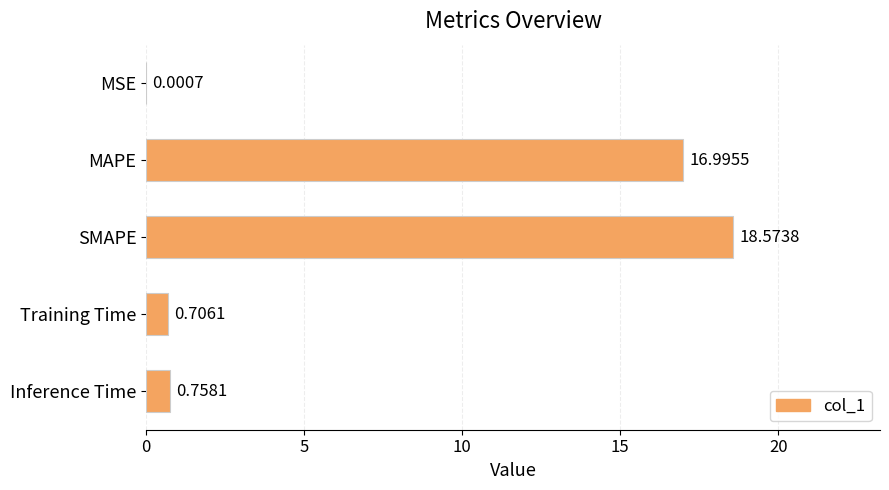

What is the sum of the values at Inference Time and SMAPE?

19.3